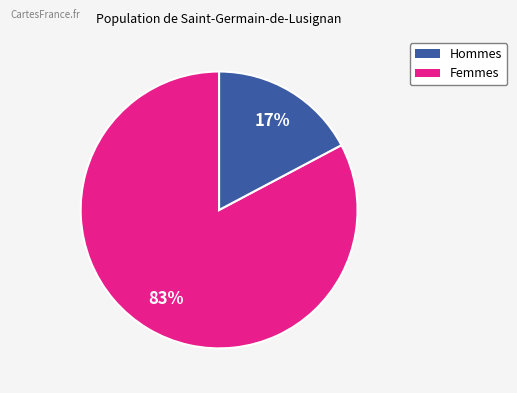

Is there any slice that represents more than half of the pie?

Yes